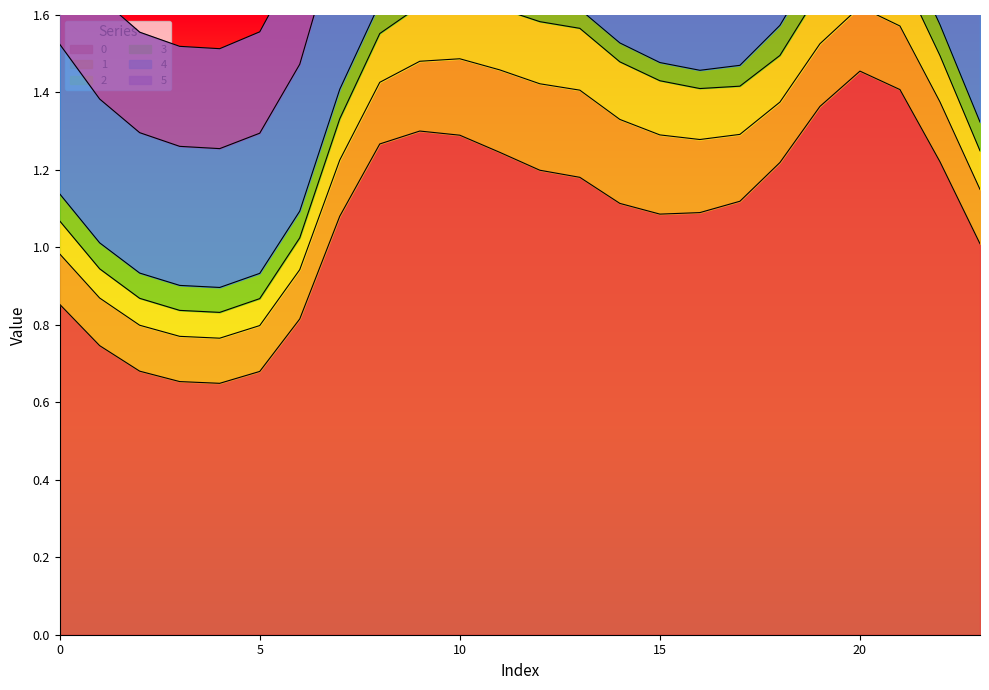

What is the value of the 1 point at the 13th from the left?

0.2